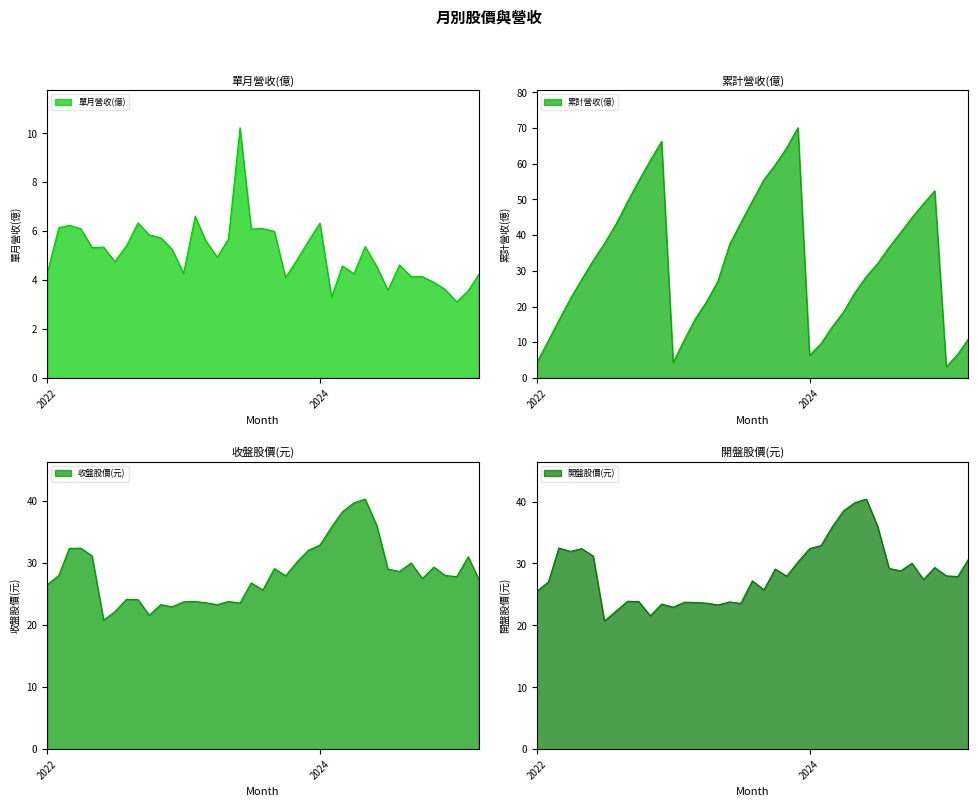

Reading left to right, transcribe all the data shown in this chart.

單月營收(億): 4.3	6.1	6.2	6.1	5.3	5.3	4.8	5.4	6.3	5.8	5.7	5.3	4.3	6.6	5.6	4.9	5.7	10.2	6.1	6.1	6.0	4.1	4.8	5.6	6.3	3.3	4.6	4.3	5.4	4.6	3.6	4.6	4.1	4.1	3.9	3.6	3.1	3.6	4.2
累計營收(億): 4.3	10.4	16.1	22.2	27.5	32.9	37.6	43.1	49.4	55.2	61.0	66.2	4.3	10.9	16.5	21.5	27.1	37.4	43.5	49.6	55.6	59.7	64.5	70.1	6.3	9.6	14.2	18.5	23.8	28.4	32.0	36.6	40.8	44.9	48.8	52.4	3.1	6.7	10.9
收盤股價(元): 26.5	28.0	32.4	32.4	31.1	20.8	22.1	24.1	24.1	21.6	23.3	22.9	23.8	23.8	23.6	23.3	23.8	23.6	26.8	25.6	29.1	27.9	30.2	32.0	32.9	35.8	38.2	39.7	40.3	36.0	29.0	28.6	30.0	27.5	29.4	28.0	27.8	31.0	27.4
開盤股價(元): 25.5	27.0	32.5	31.9	32.4	31.2	20.7	22.3	23.9	23.9	21.6	23.4	22.9	23.8	23.7	23.6	23.3	23.8	23.6	27.2	25.8	29.1	27.9	30.2	32.4	32.9	35.9	38.5	39.8	40.4	36.0	29.2	28.8	30.1	27.4	29.4	28.0	27.9	30.6